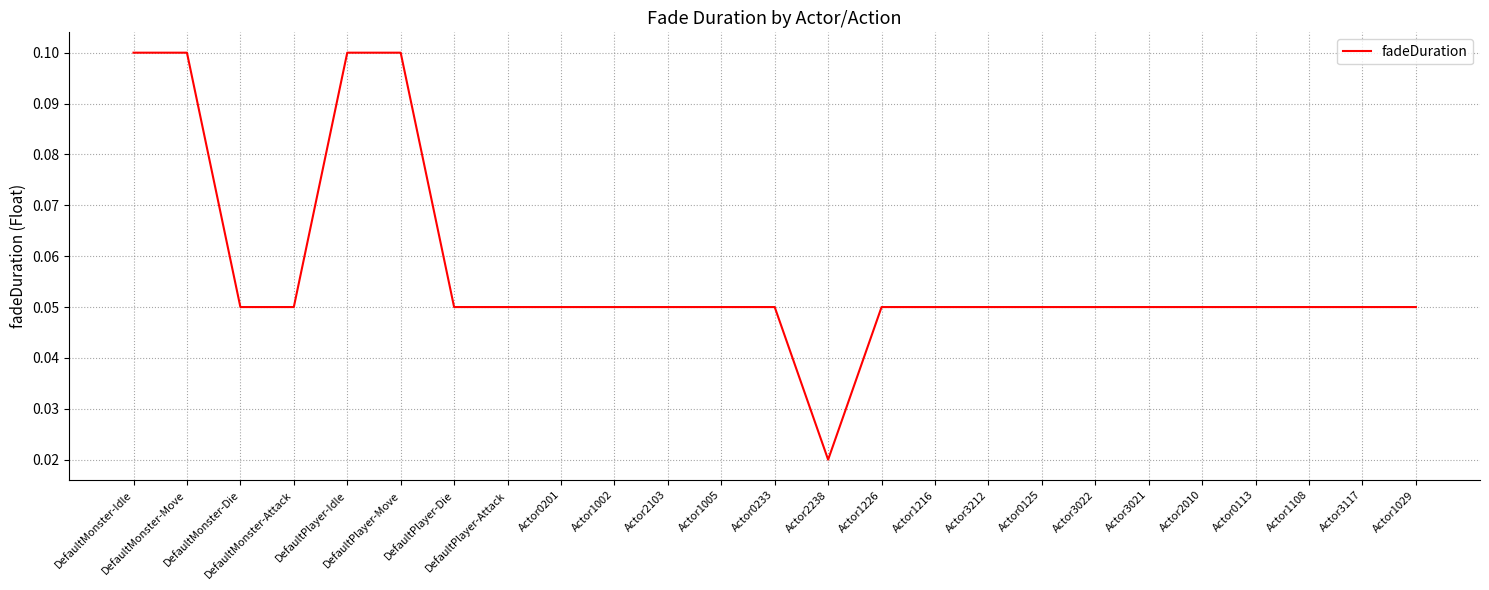

What is the difference between the maximum and minimum values?

0.1